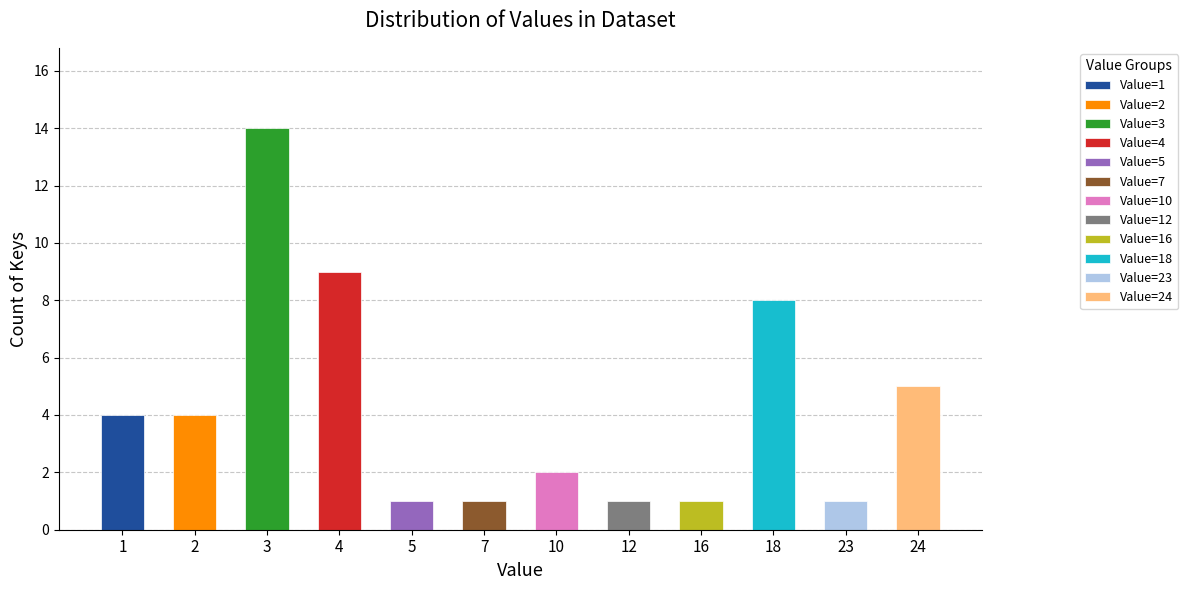

What is the value of the 11th bar from the left?

1